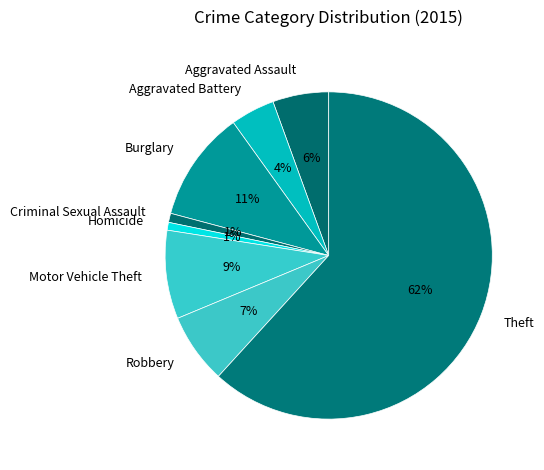

Combined, do Motor Vehicle Theft and Theft account for over 50%?

Yes